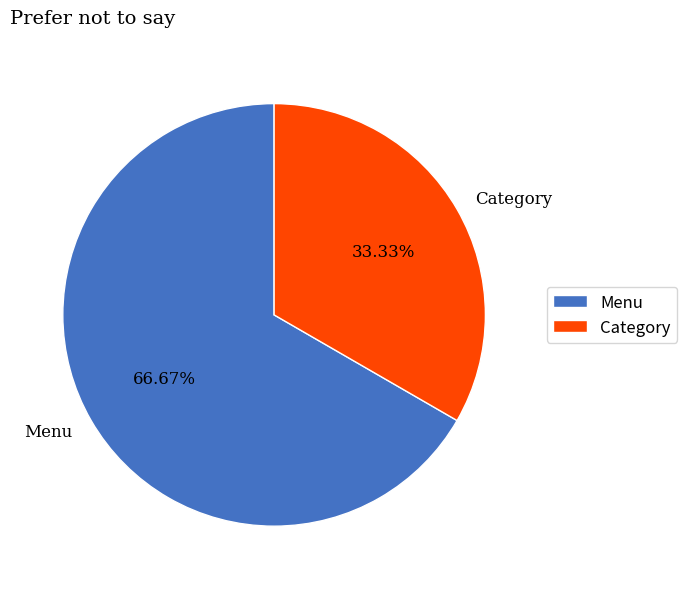

How many slices are in this pie chart?

2